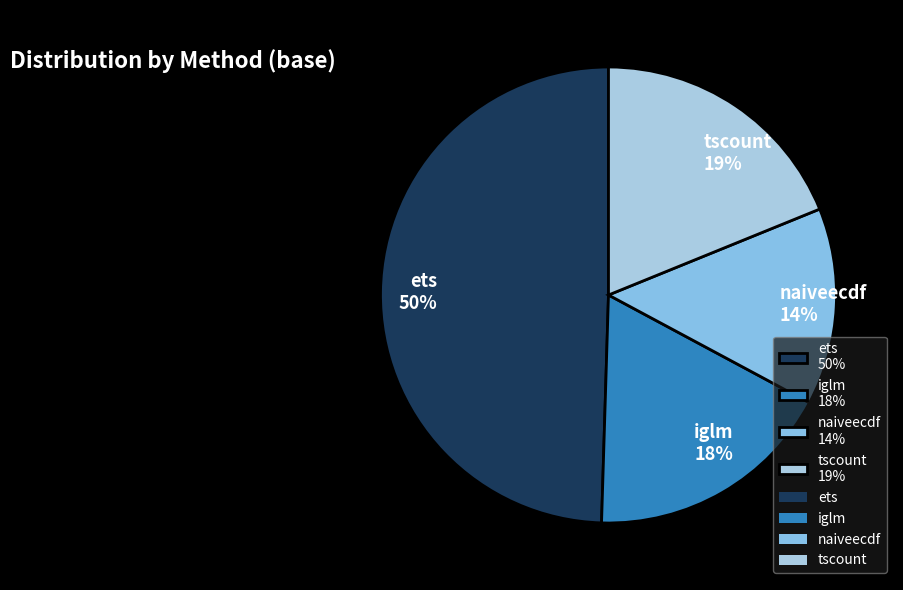

Is iglm the majority of the pie?

No